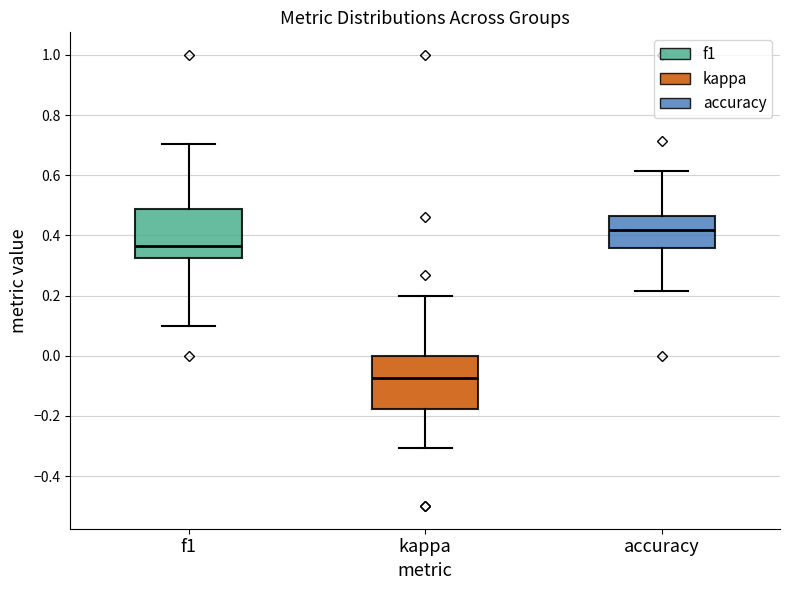

Reading left to right, read every box against the y-axis: the position of its median line, the range the box covers, and the ends of its whiskers. The values are not printed on the chart, so give them approximately, as read against the axis.

f1: median 0.36, box 0.32 to 0.48, whiskers 0.10 to 0.70
kappa: median -0.08, box -0.18 to 0.00, whiskers -0.30 to 0.20
accuracy: median 0.42, box 0.36 to 0.46, whiskers 0.22 to 0.62